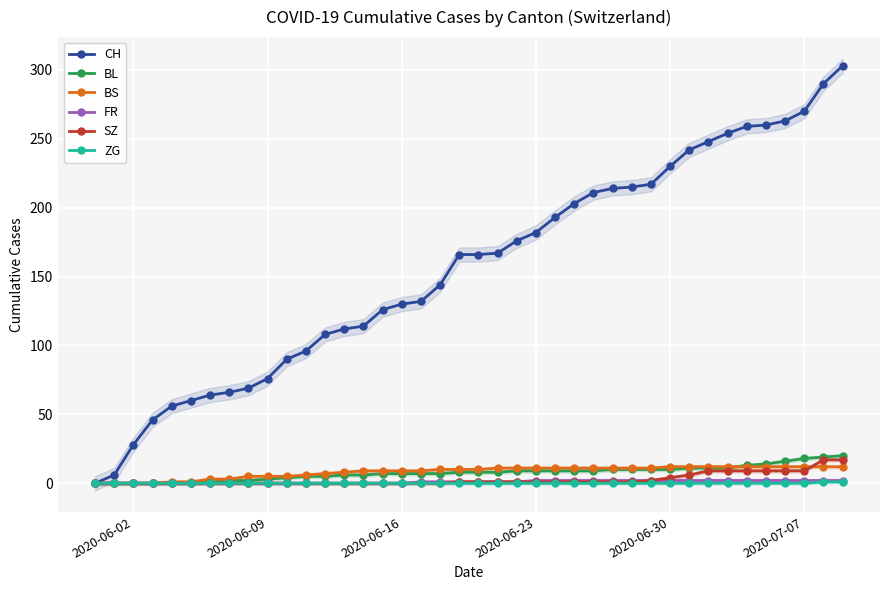

How many positive values does the FR series have?

23